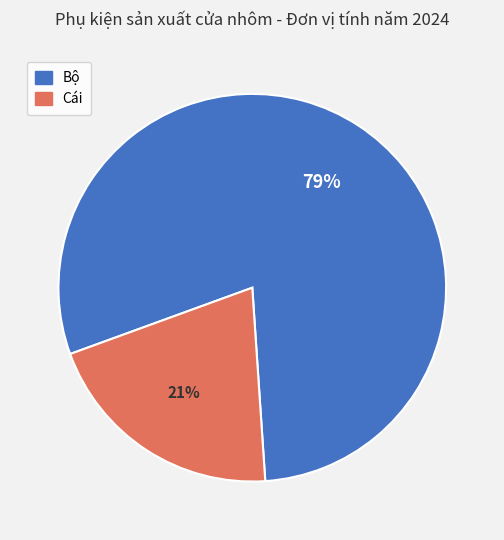

Which has a higher value, Bộ or Cái?

Bộ